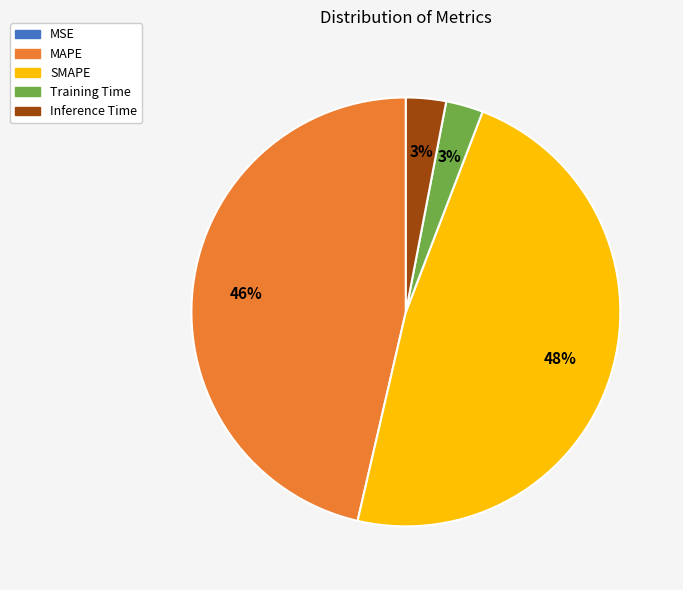

Does Training Time account for over 50% of the chart?

No